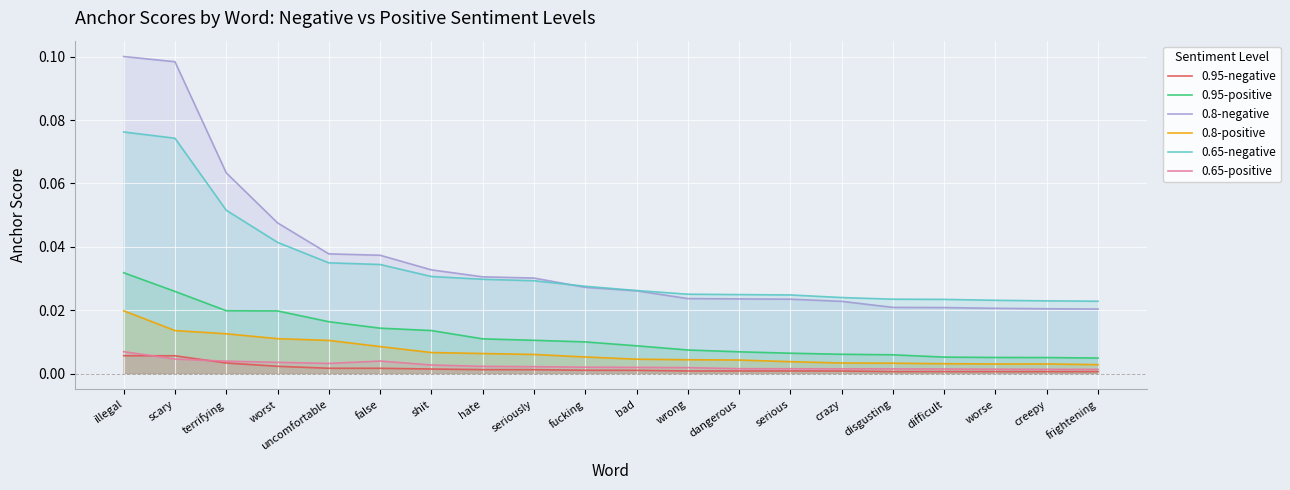

Reading right to left, transcribe all the data shown in this chart.

0.95-negative: 0.0	0.0	0.0	0.0	0.0	0.0	0.0	0.0	0.0	0.0	0.0	0.0	0.0	0.0	0.0	0.0	0.0	0.0	0.0	0.0
0.95-positive: 0.0	0.0	0.0	0.0	0.0	0.0	0.0	0.0	0.0	0.0	0.0	0.0	0.0	0.0	0.0	0.0	0.0	0.0	0.0	0.0
0.8-negative: 0.0	0.0	0.0	0.0	0.0	0.0	0.0	0.0	0.0	0.0	0.0	0.0	0.0	0.0	0.0	0.0	0.0	0.1	0.1	0.1
0.8-positive: 0.0	0.0	0.0	0.0	0.0	0.0	0.0	0.0	0.0	0.0	0.0	0.0	0.0	0.0	0.0	0.0	0.0	0.0	0.0	0.0
0.65-negative: 0.0	0.0	0.0	0.0	0.0	0.0	0.0	0.0	0.0	0.0	0.0	0.0	0.0	0.0	0.0	0.0	0.0	0.1	0.1	0.1
0.65-positive: 0.0	0.0	0.0	0.0	0.0	0.0	0.0	0.0	0.0	0.0	0.0	0.0	0.0	0.0	0.0	0.0	0.0	0.0	0.0	0.0